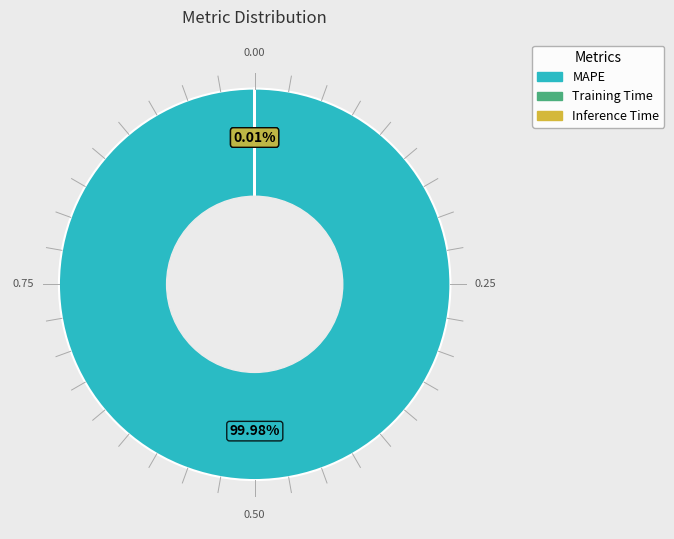

To the nearest percent, what is the difference between the largest and smallest slice percentages?

100%